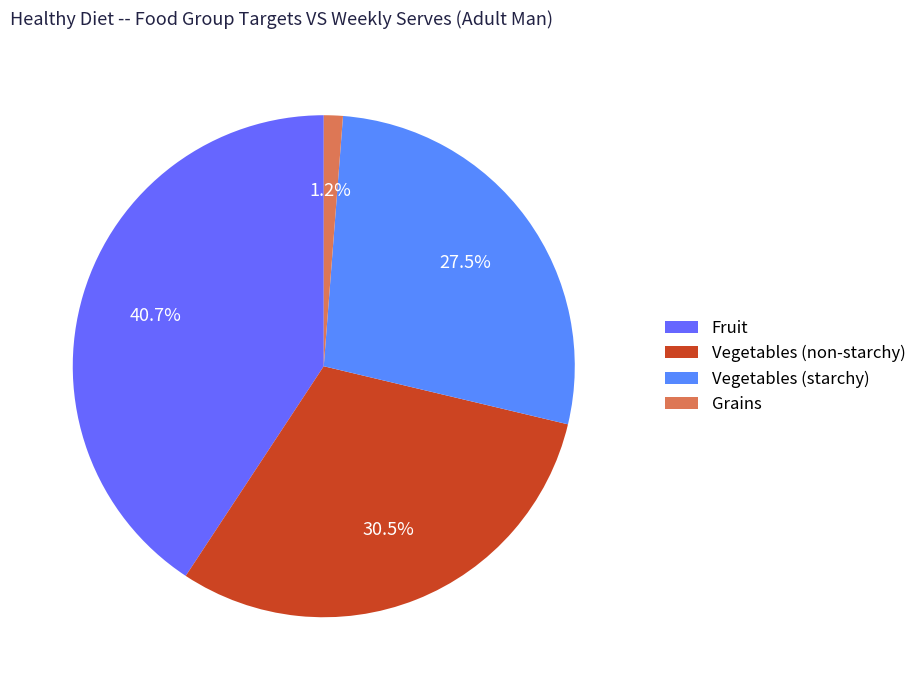

Rank the categories by value from lowest to highest.

Grains, Vegetables (starchy), Vegetables (non-starchy), Fruit